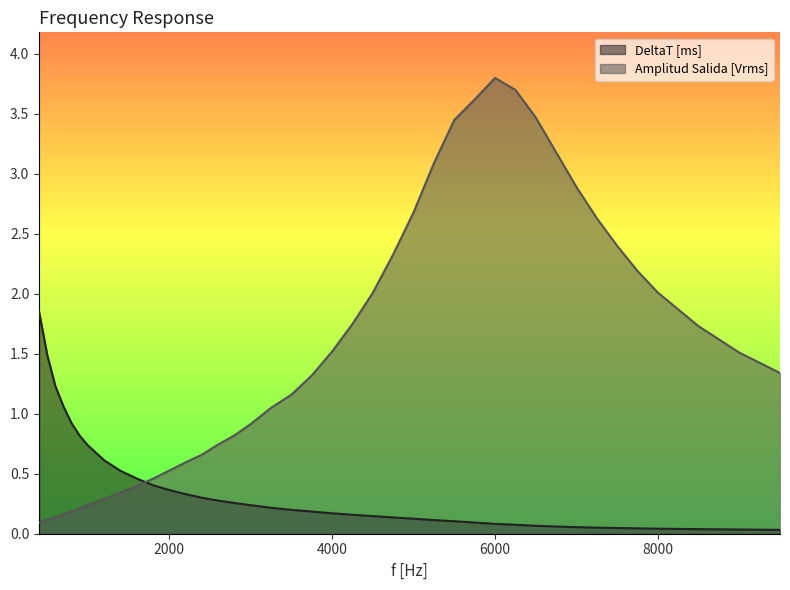

Reading left to right, list all the values displayed in this chart.

DeltaT [ms]: 400=1.9	500=1.5	600=1.2	700=1.1	800=0.9	900=0.8	1000=0.7	1200=0.6	1400=0.5	1600=0.5	1800=0.4	2000=0.4	2200=0.3	2400=0.3	2600=0.3	2800=0.3	3000=0.2	3250=0.2	3500=0.2	3750=0.2	4000=0.2	4250=0.2	4500=0.1	4750=0.1	5000=0.1	5250=0.1	5500=0.1	5750=0.1	6000=0.1	6250=0.1	6500=0.1	6750=0.1	7000=0.1	7250=0.1	7500=0.0	7750=0.0	8000=0.0	8500=0.0	9000=0.0	9500=0.0
Amplitud Salida [Vrms]: 400=0.1	500=0.1	600=0.1	700=0.2	800=0.2	900=0.2	1000=0.2	1200=0.3	1400=0.3	1600=0.4	1800=0.5	2000=0.5	2200=0.6	2400=0.7	2600=0.7	2800=0.8	3000=0.9	3250=1.1	3500=1.2	3750=1.3	4000=1.5	4250=1.8	4500=2.0	4750=2.3	5000=2.7	5250=3.1	5500=3.5	5750=3.6	6000=3.8	6250=3.7	6500=3.5	6750=3.2	7000=2.9	7250=2.6	7500=2.4	7750=2.2	8000=2.0	8500=1.7	9000=1.5	9500=1.3